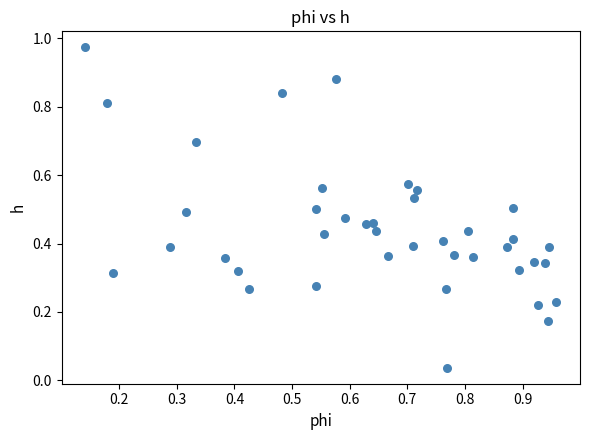

How many points are shown in the scatter plot?

40